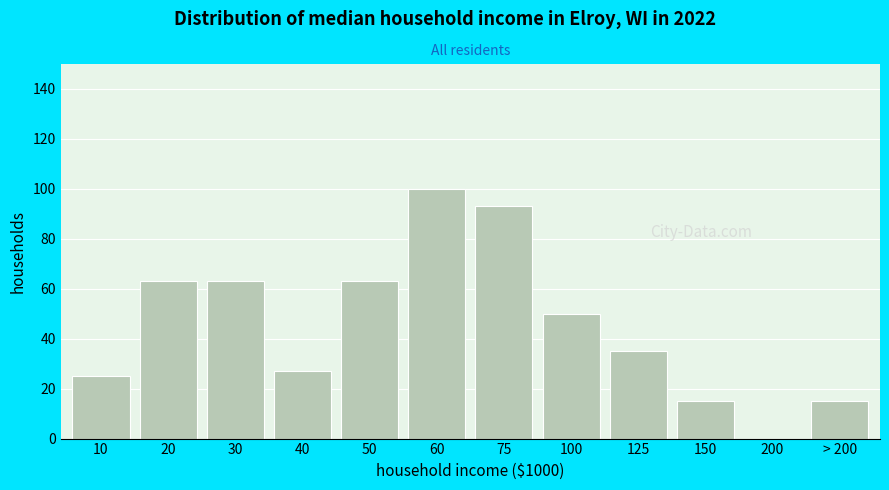

Reading right to left, transcribe all the data shown in this chart.

> 200=15	200=0	150=15	125=35	100=50	75=93	60=100	50=63	40=27	30=63	20=63	10=25